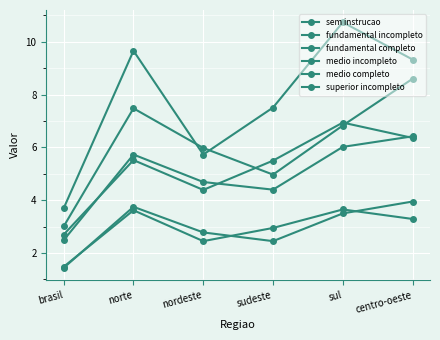

At which category does medio incompleto reach its first local valley?

nordeste